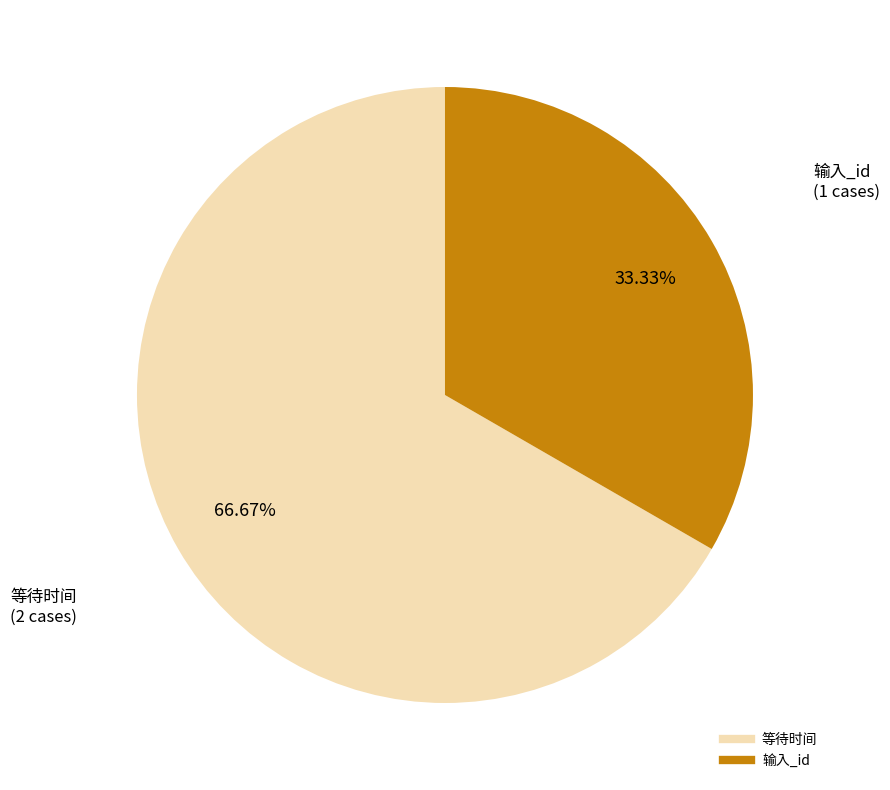

How many segments does this pie chart have?

2